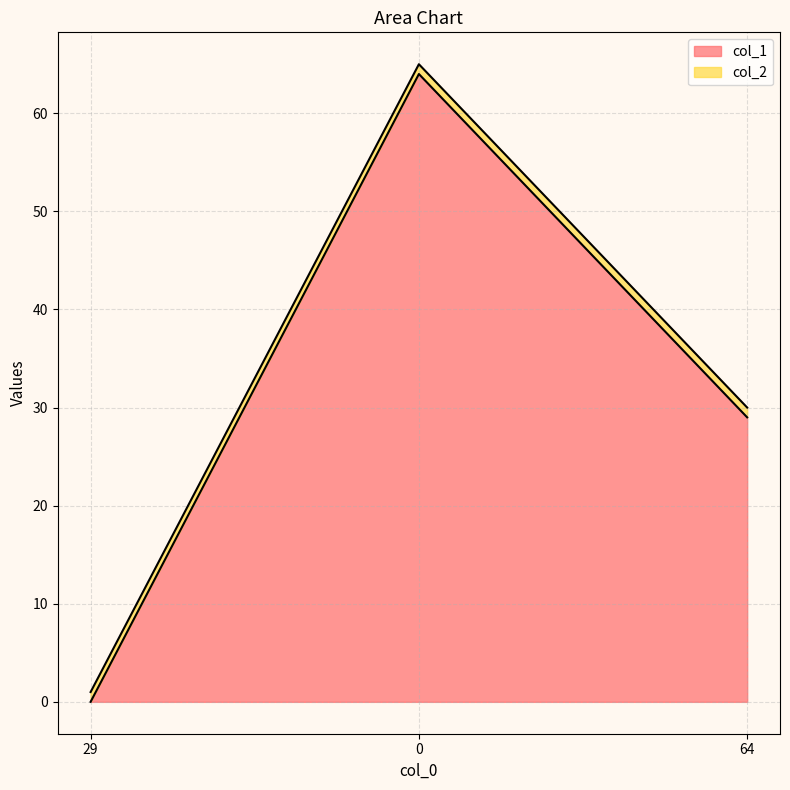

Reading left to right, extract all data points from this chart.

29=0	0=64	64=29